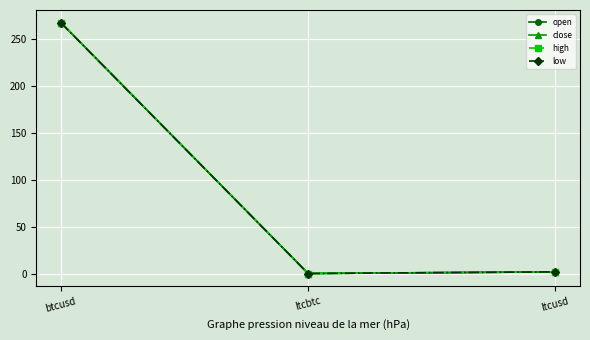

Is the value of open at ltcusd greater than the value of close at btcusd?

No